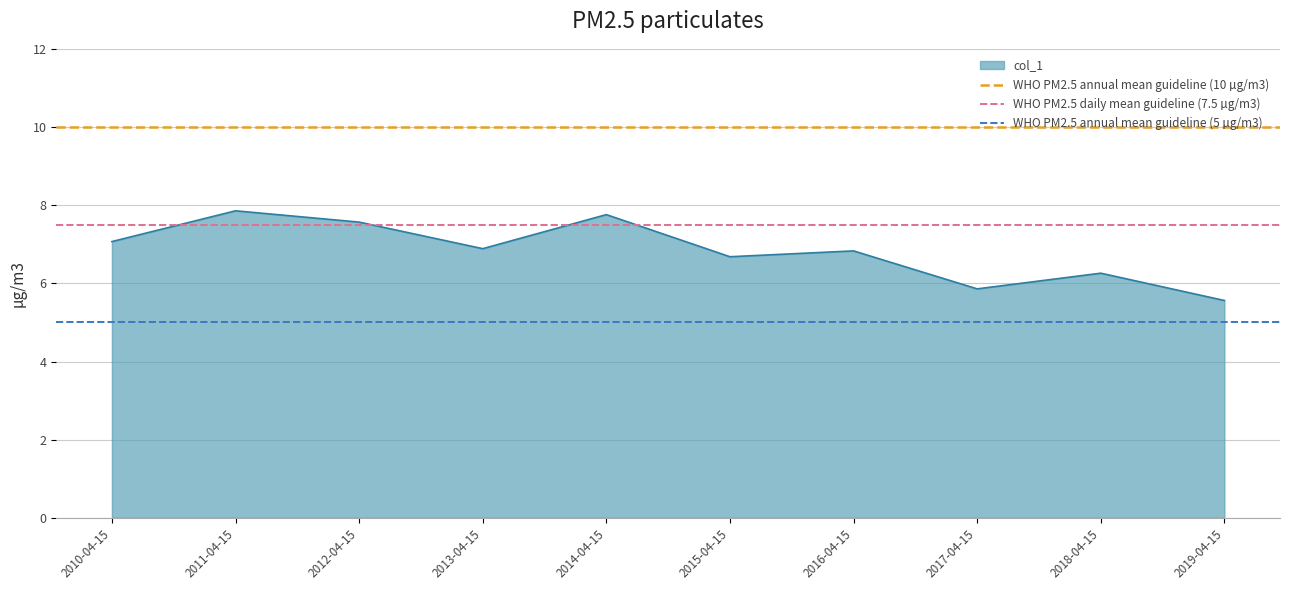

Is it true that WHO PM2.5 daily mean guideline (7.5 µg/m3) equals 7.5 at 2011-04-15?

True